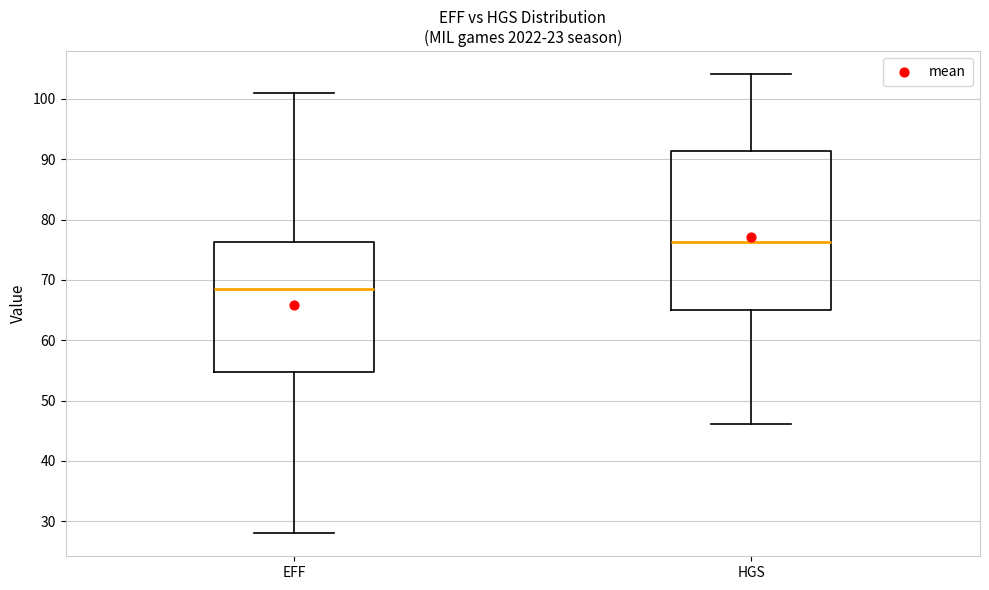

Which box's median line is the lowest?

EFF